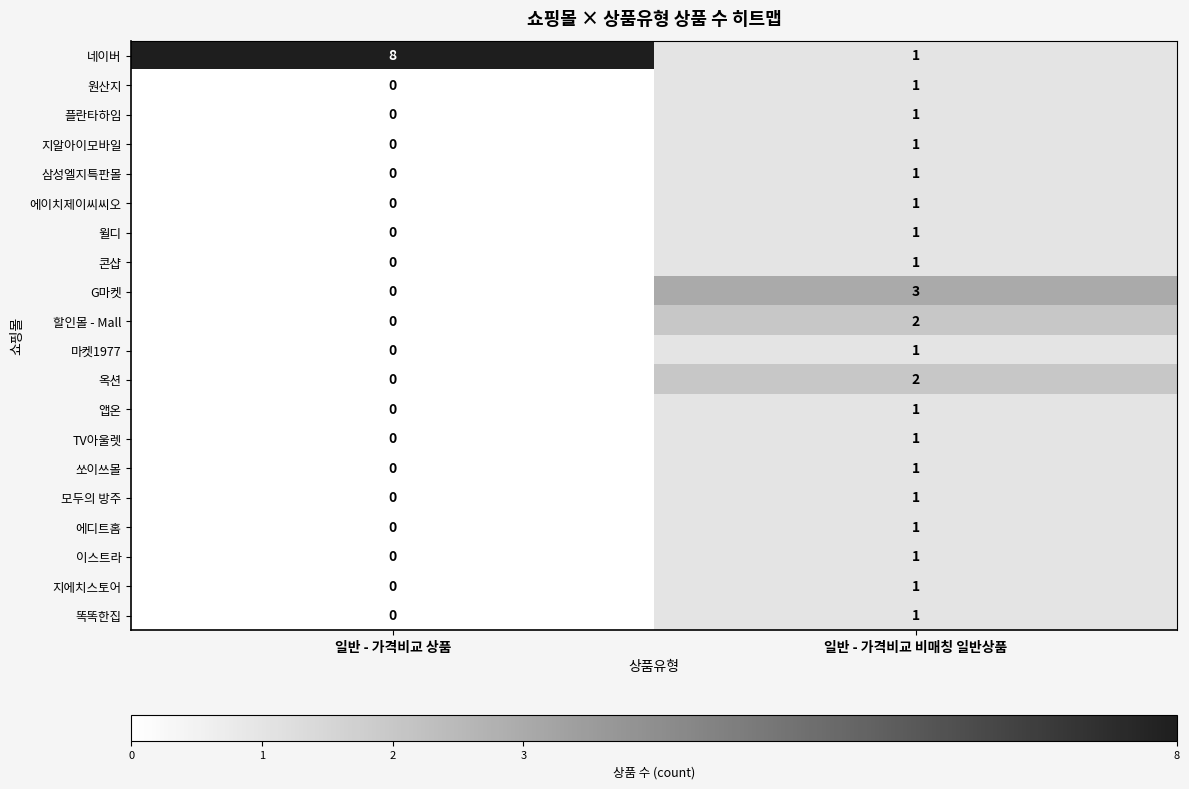

What is the greatest value displayed?

8